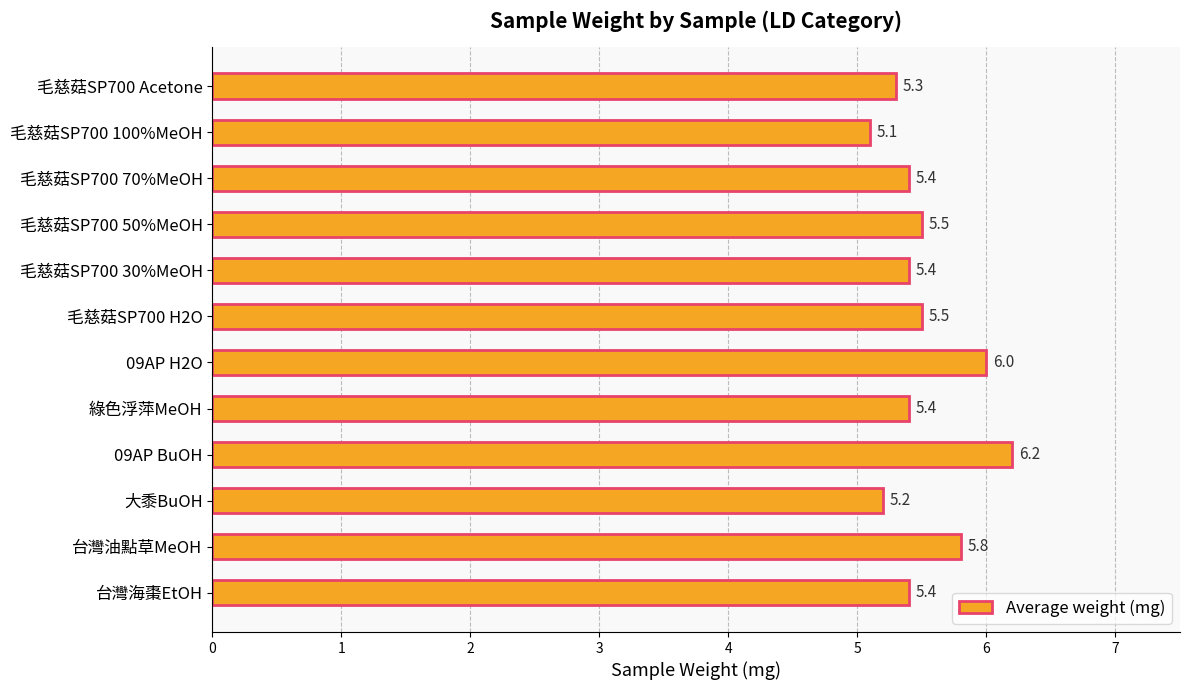

Reading top to bottom, extract all data points from this chart.

5.3	5.1	5.4	5.5	5.4	5.5	6.0	5.4	6.2	5.2	5.8	5.4